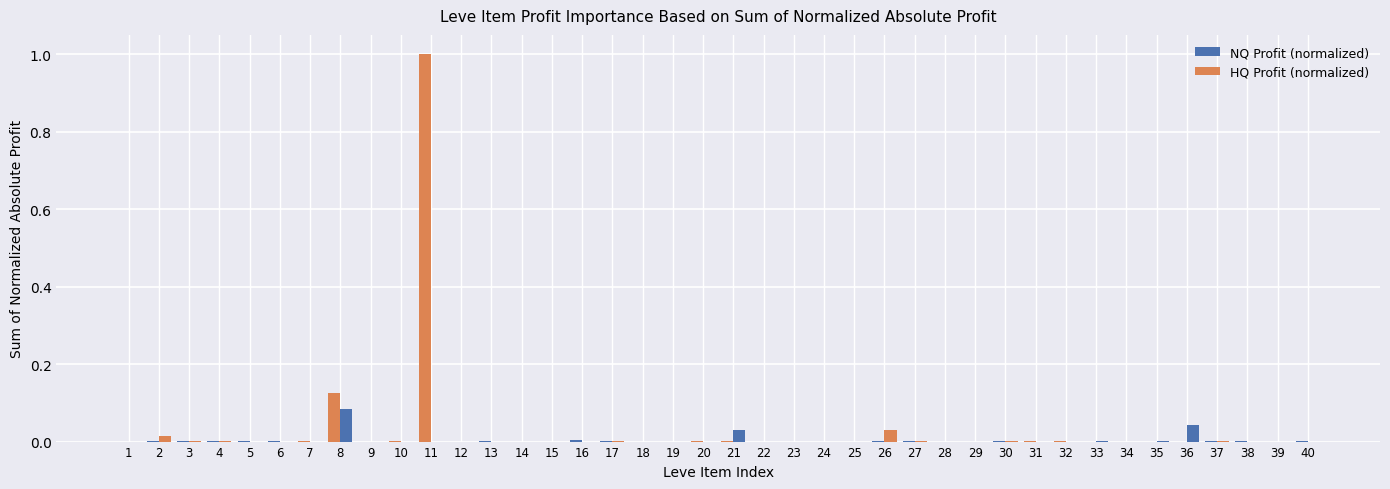

Is it true that HQ Profit (normalized) equals 0.0 at 24?

True